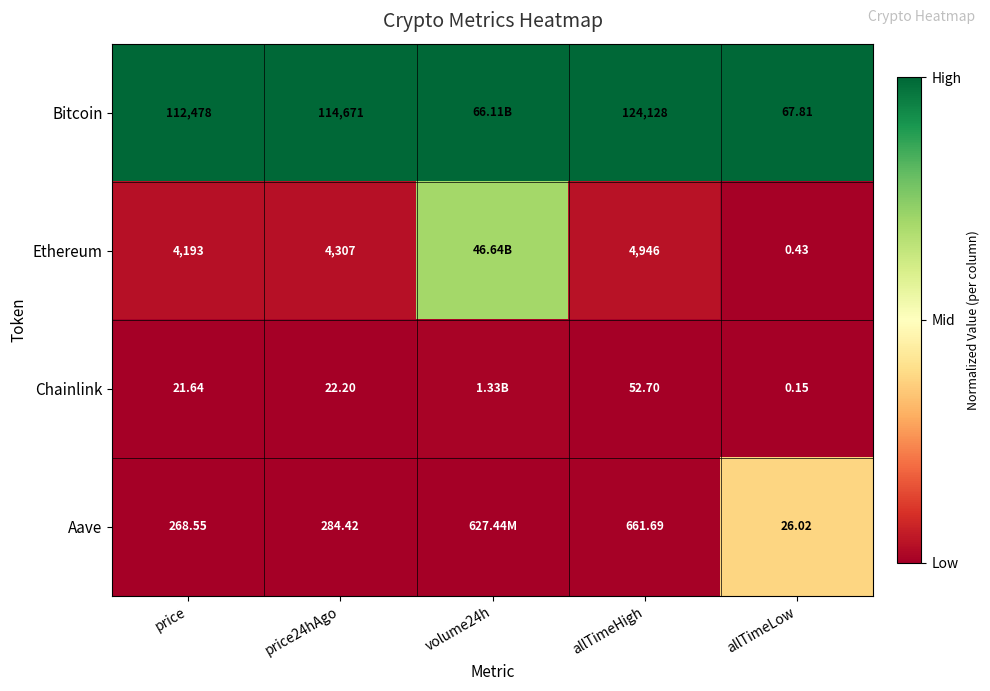

Between allTimeHigh and allTimeLow, which series saw the biggest shift?

Bitcoin